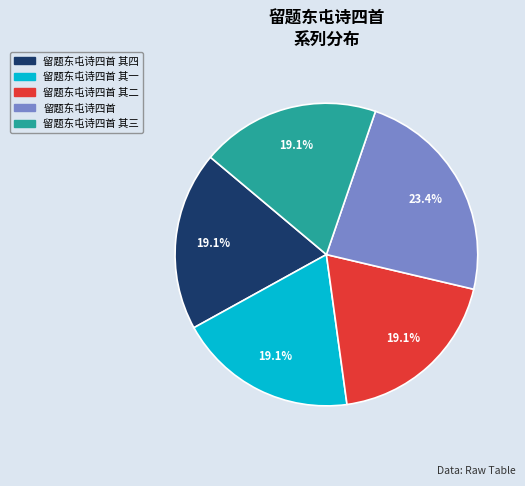

Is there a majority slice in this chart?

No